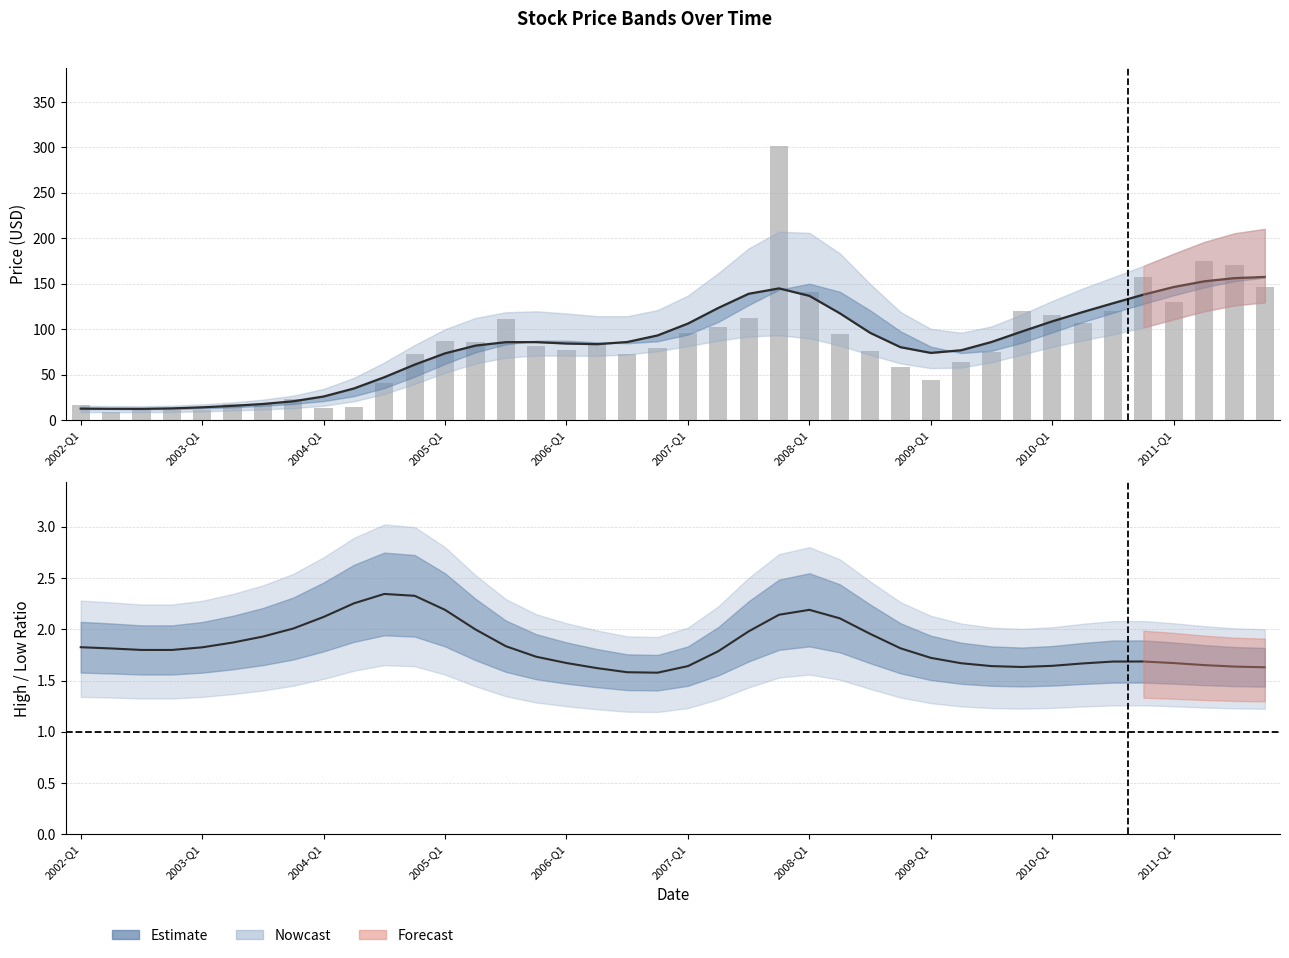

Does the chart contain stacked bars?

No